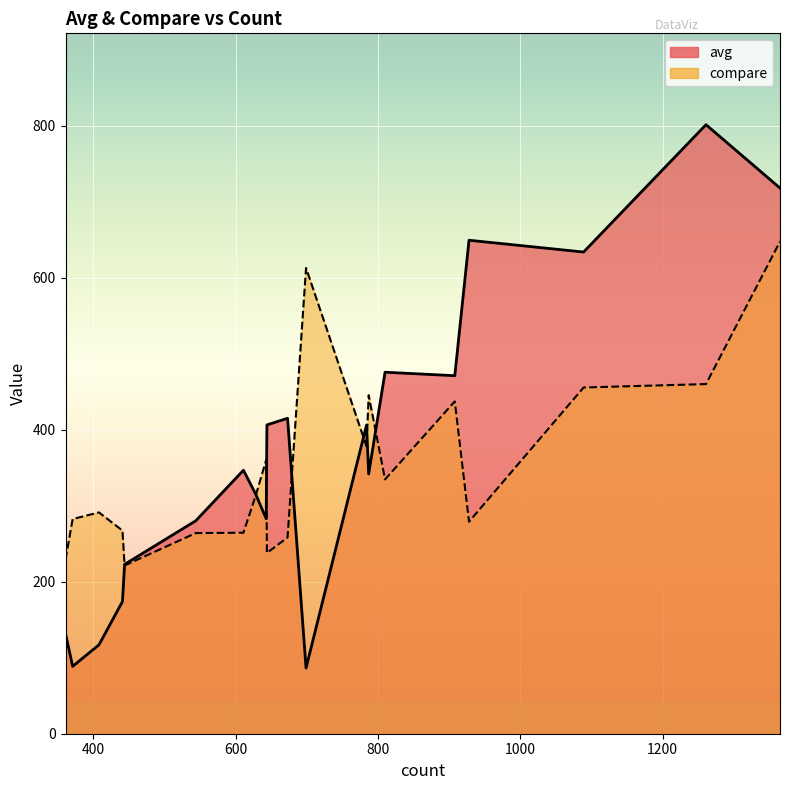

Is it true that avg equals 69.1 at 444?

False